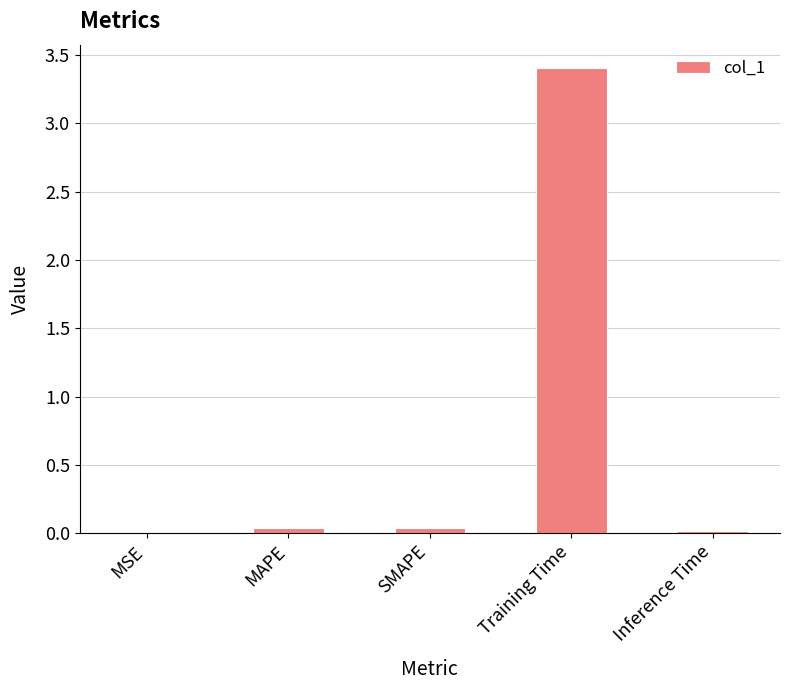

What is the sum of the values at Inference Time and Training Time?

3.4